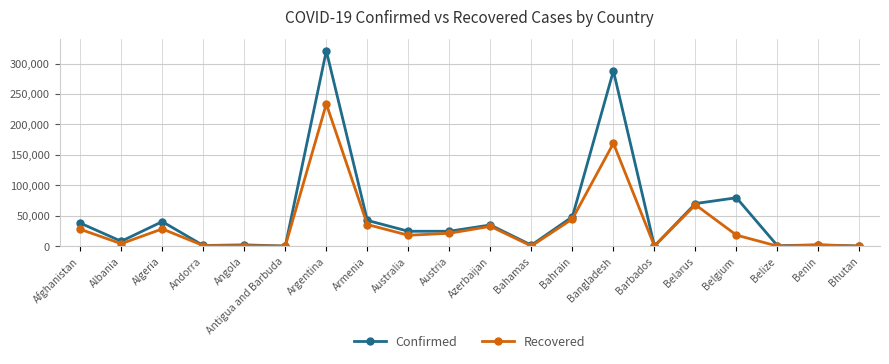

What is the label of the 6th point from the left?

Antigua and Barbuda